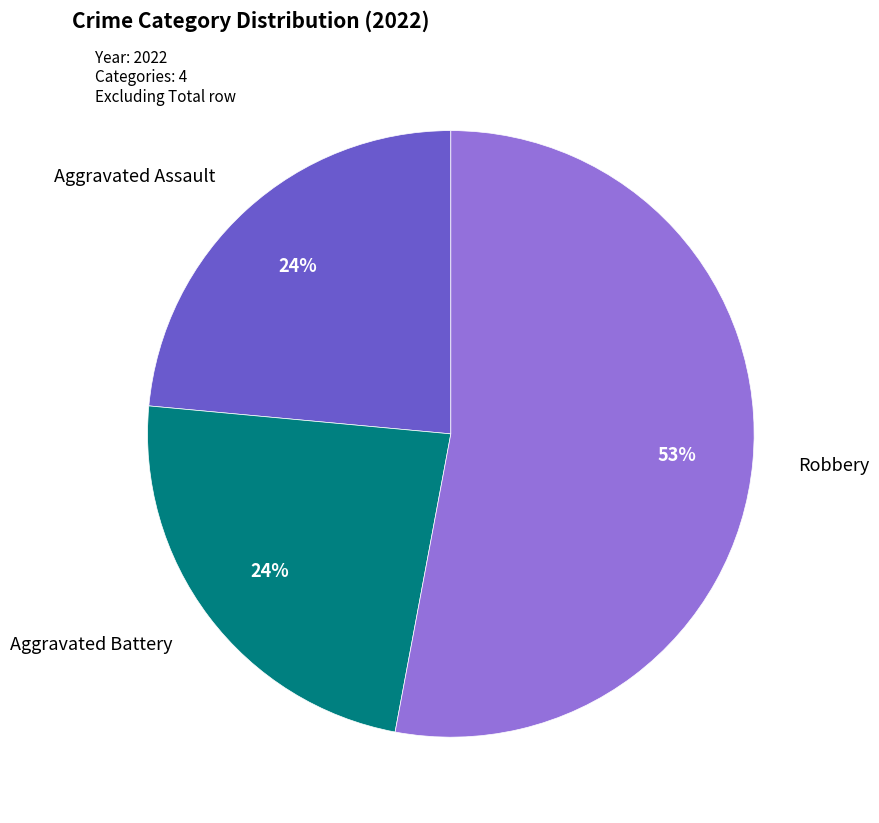

Between Aggravated Battery and Robbery, which is larger?

Robbery